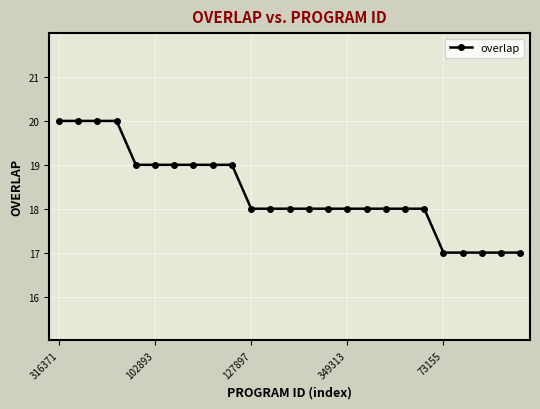

Reading left to right, what are all the values shown in this chart?

20	20	20	20	19	19	19	19	19	19	18	18	18	18	18	18	18	18	18	18	17	17	17	17	17